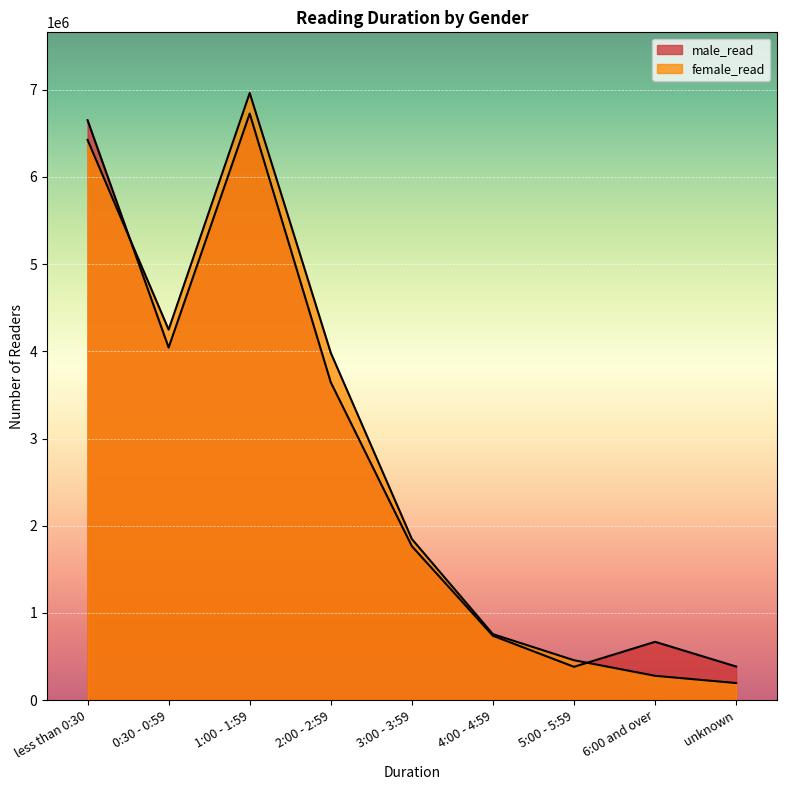

The value of male_read at 2:00 - 2:59 is 3644894. True or false?

True